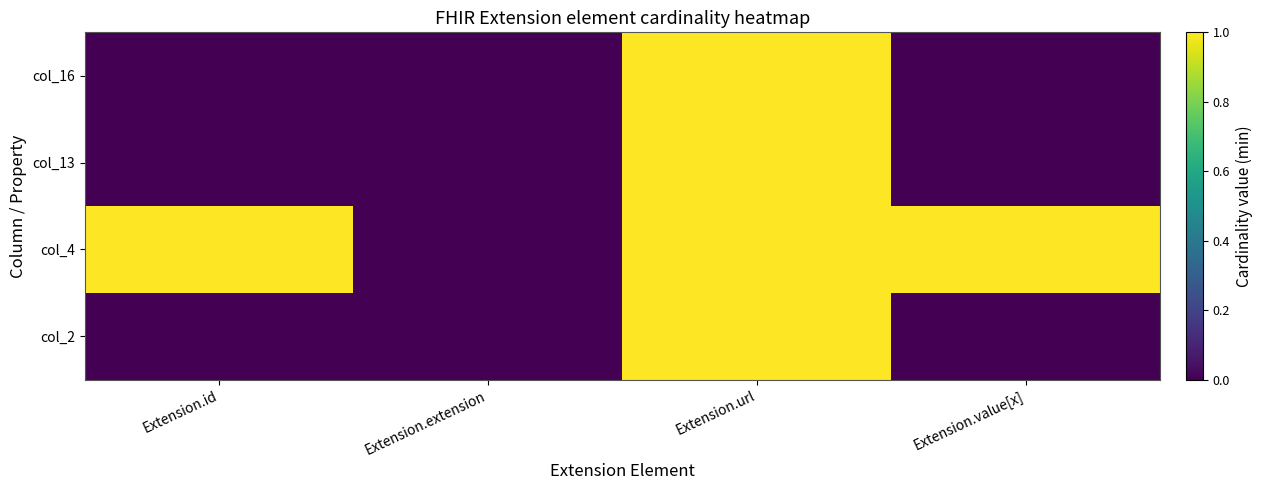

Reading left to right, list all the values displayed in this chart.

col_2: Extension.id=0	Extension.extension=0	Extension.url=1	Extension.value[x]=0
col_4: Extension.id=1	Extension.extension=0	Extension.url=1	Extension.value[x]=1
col_13: Extension.id=0	Extension.extension=0	Extension.url=1	Extension.value[x]=0
col_16: Extension.id=0	Extension.extension=0	Extension.url=1	Extension.value[x]=0